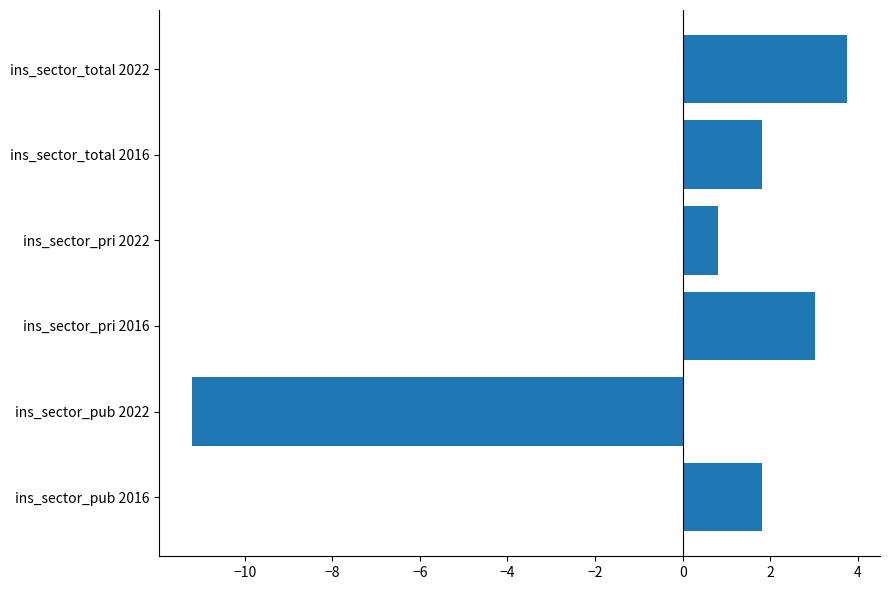

Reading top to bottom, transcribe all the data shown in this chart.

ins_sector_total 2022=3.8	ins_sector_total 2016=1.8	ins_sector_pri 2022=0.8	ins_sector_pri 2016=3.0	ins_sector_pub 2022=-11.2	ins_sector_pub 2016=1.8